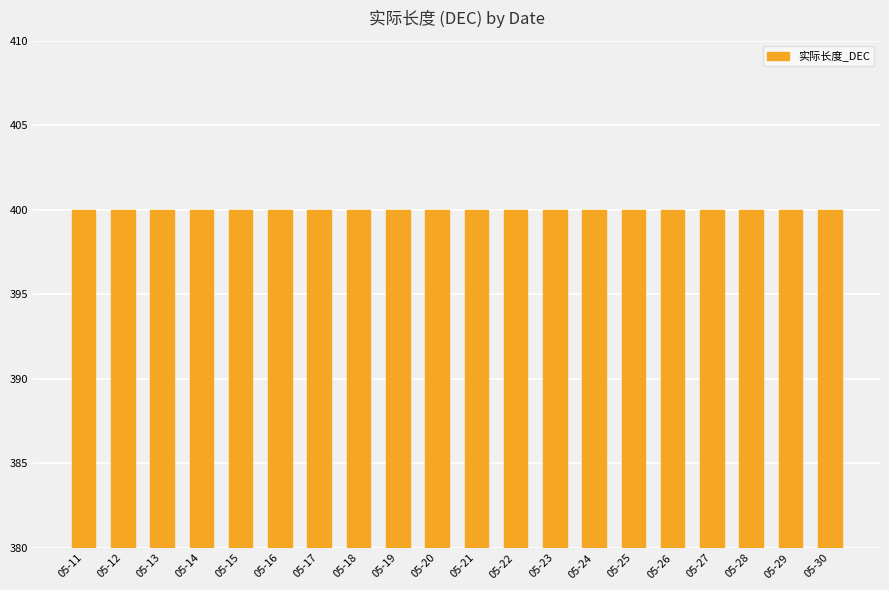

Which category has the lowest value across all series?

2025-05-11